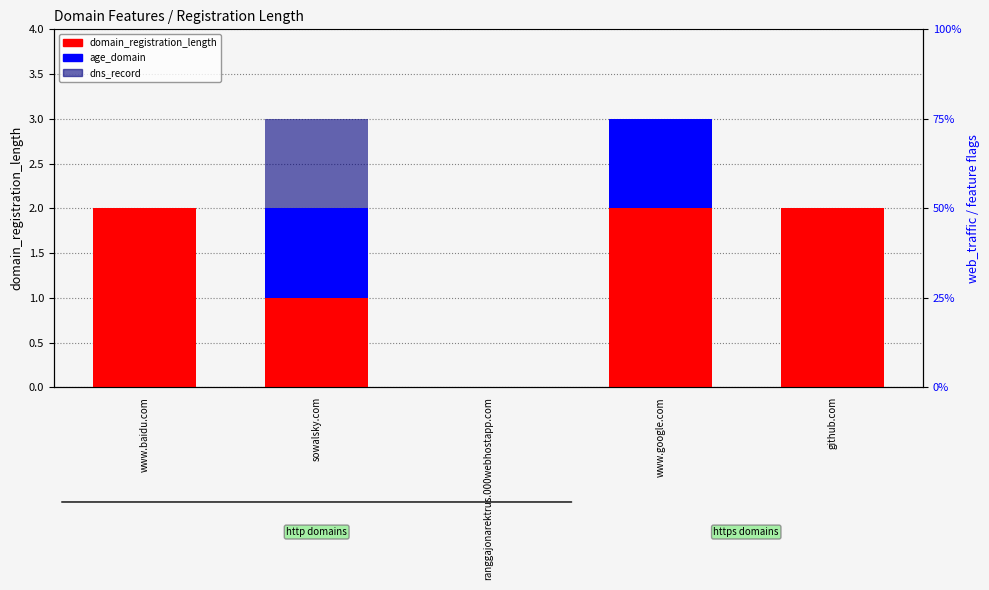

Reading left to right, transcribe all the data shown in this chart.

domain_registration_length: 2	1	0	2	2
age_domain: 0	1	0	1	0
dns_record: 0	1	0	0	0